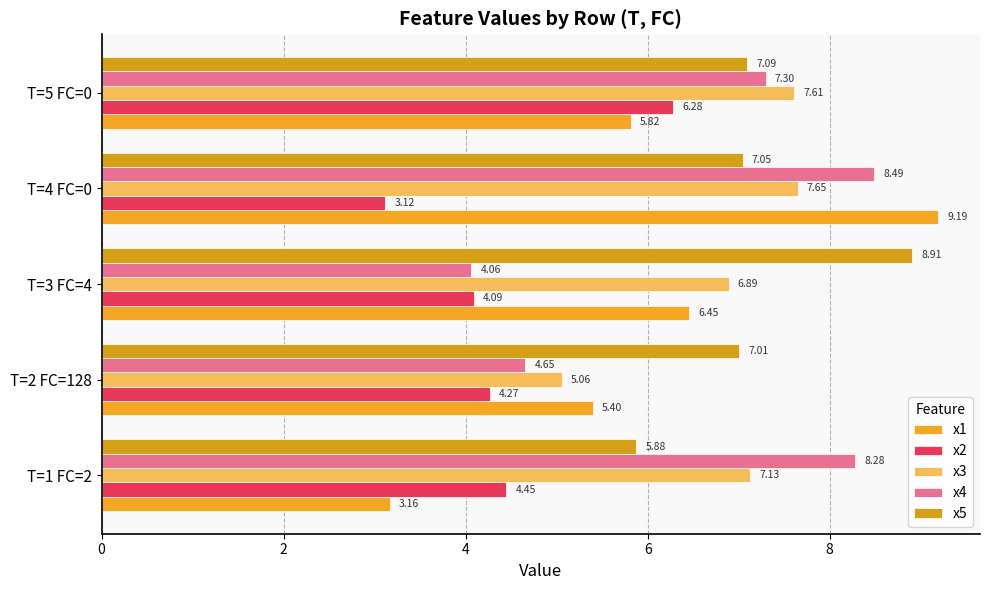

What is the sum of all x3 values?

34.3